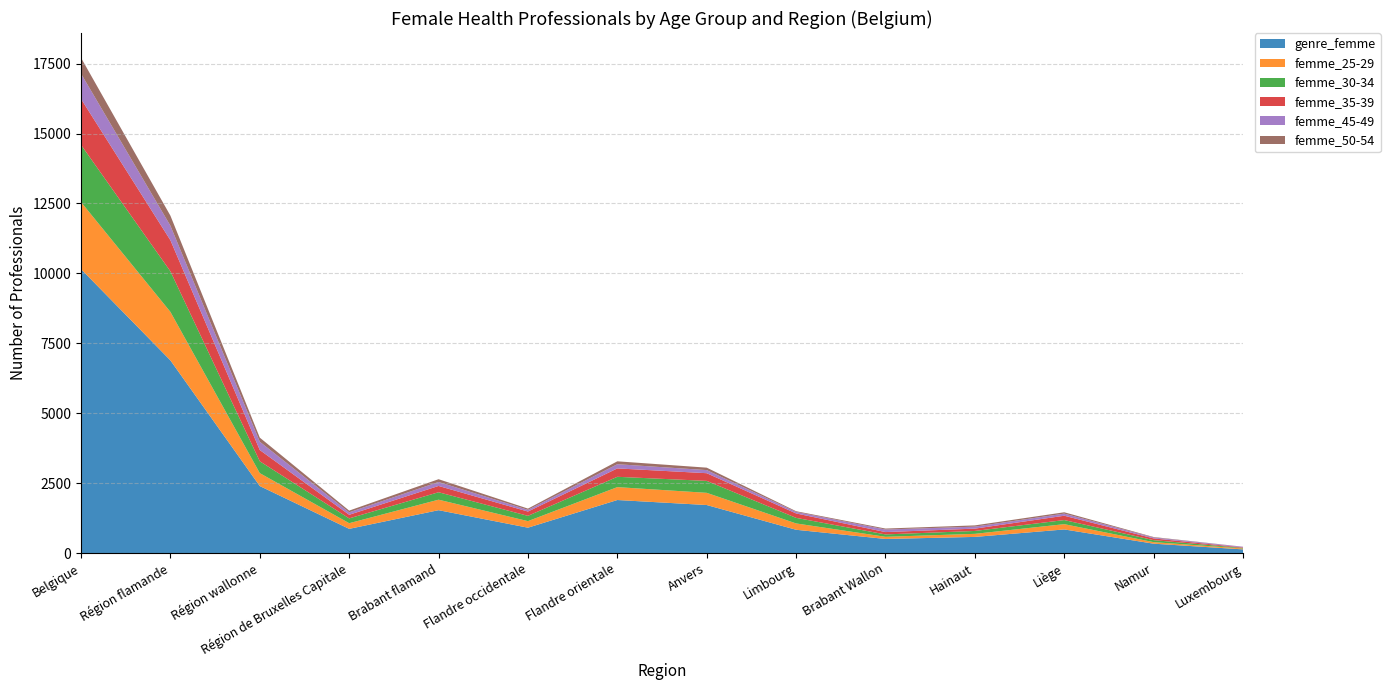

Reading right to left, list all the values displayed in this chart.

genre_femme: 132	336	845	578	505	833	1718	1897	908	1534	866	2396	6890	10152
femme_25-29: 31	55	189	110	77	227	436	461	234	375	202	462	1733	2397
femme_30-34: 19	71	146	103	85	199	427	369	189	266	172	424	1450	2046
femme_35-39: 18	62	155	83	84	158	275	300	154	225	129	402	1112	1643
femme_45-49: 24	34	76	71	91	55	111	150	61	142	88	296	519	903
femme_50-54: 3	16	48	45	35	25	87	104	44	99	61	147	359	567